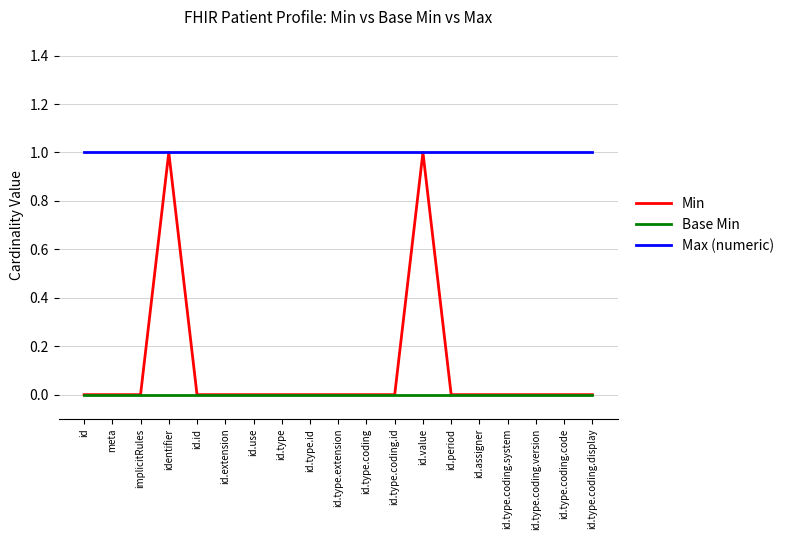

What position from the right is id.type.coding.display?

1